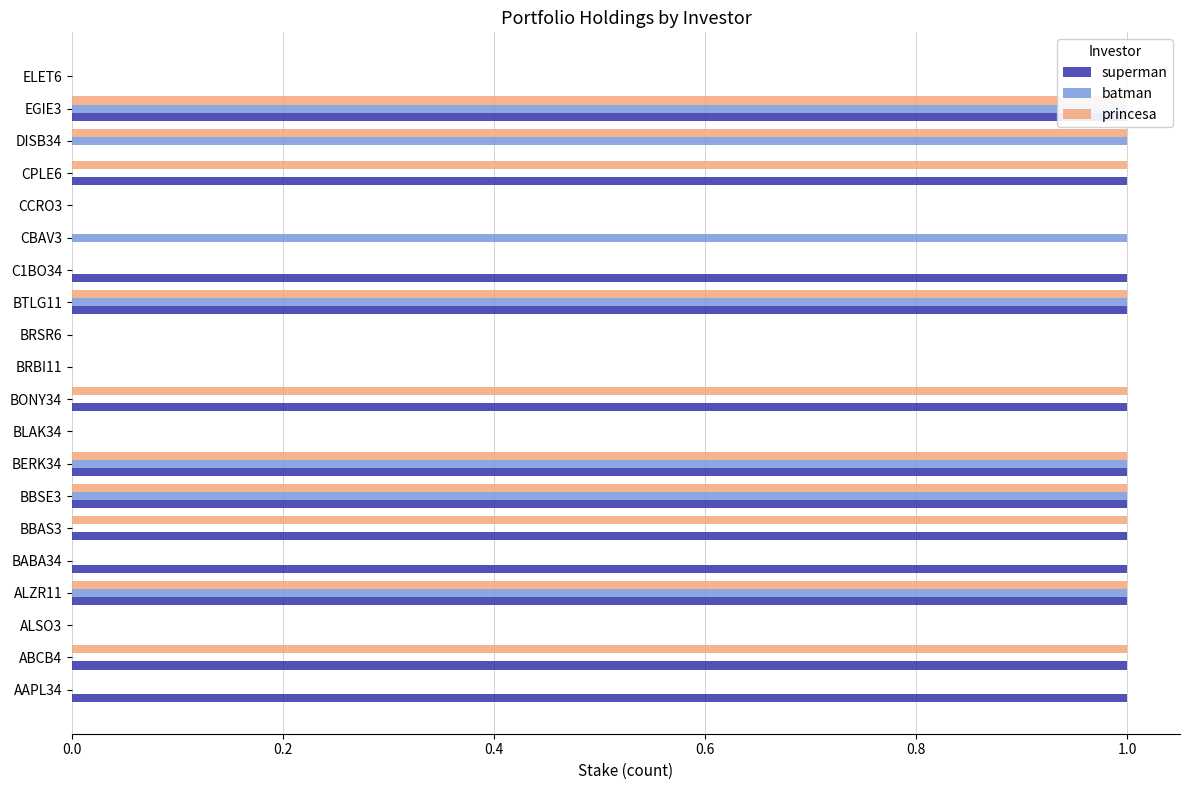

The princesa series shows 0 at BABA34. True or false?

False